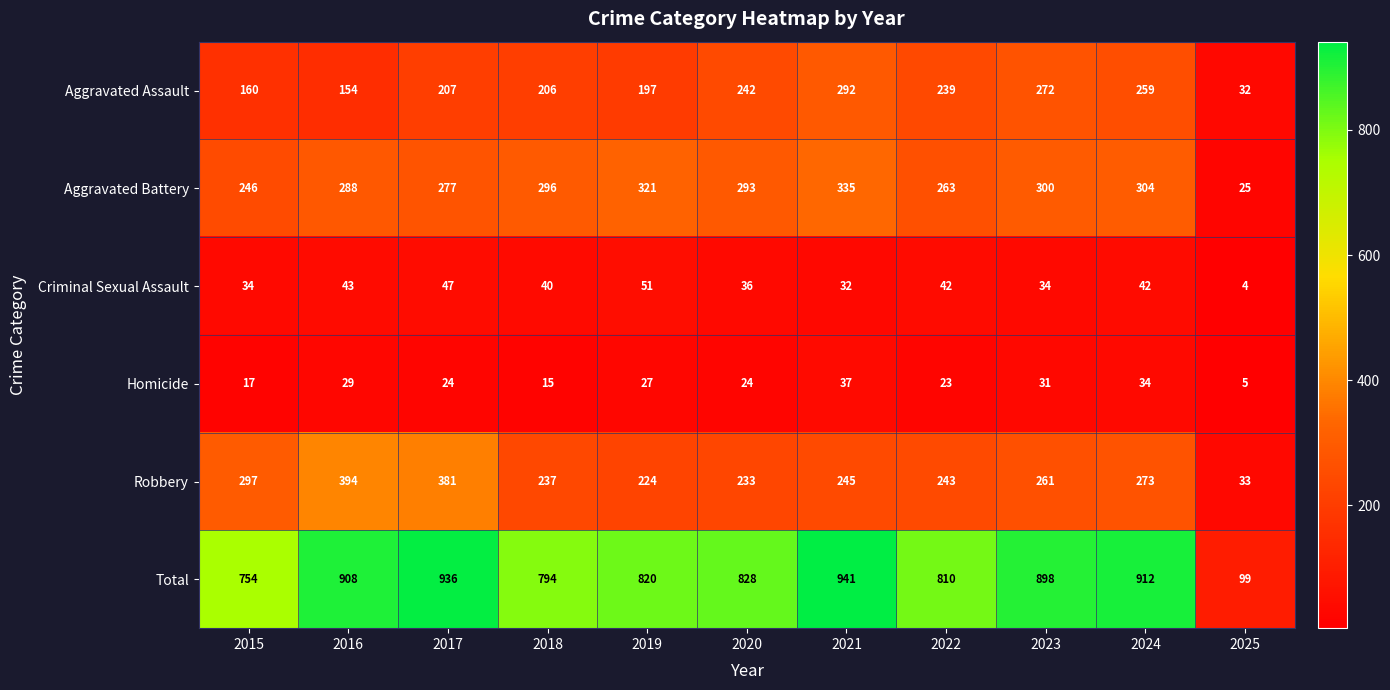

What is the average value of the Homicide series?

24